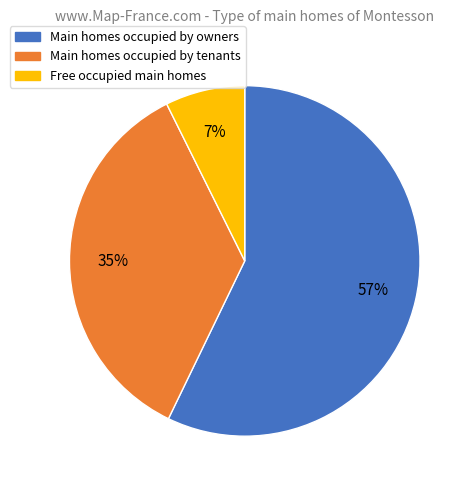

Is it true that Free occupied main homes is 7% of the pie?

True